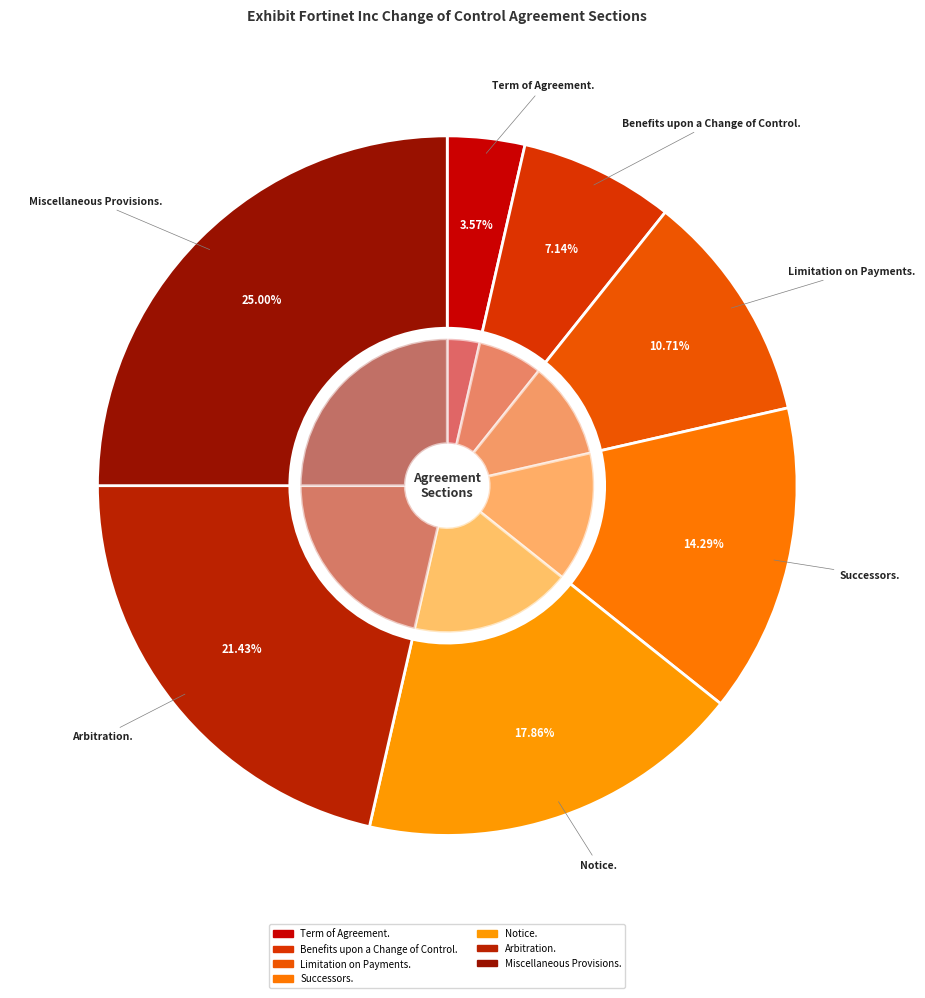

Does any single category account for the majority?

No